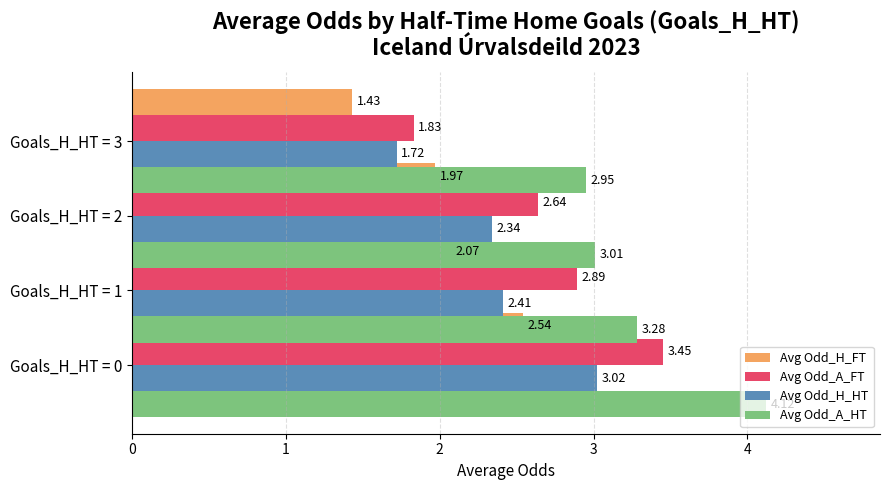

List the series in order of their peak value, lowest first.

Avg Odd_H_FT, Avg Odd_H_HT, Avg Odd_A_FT, Avg Odd_A_HT